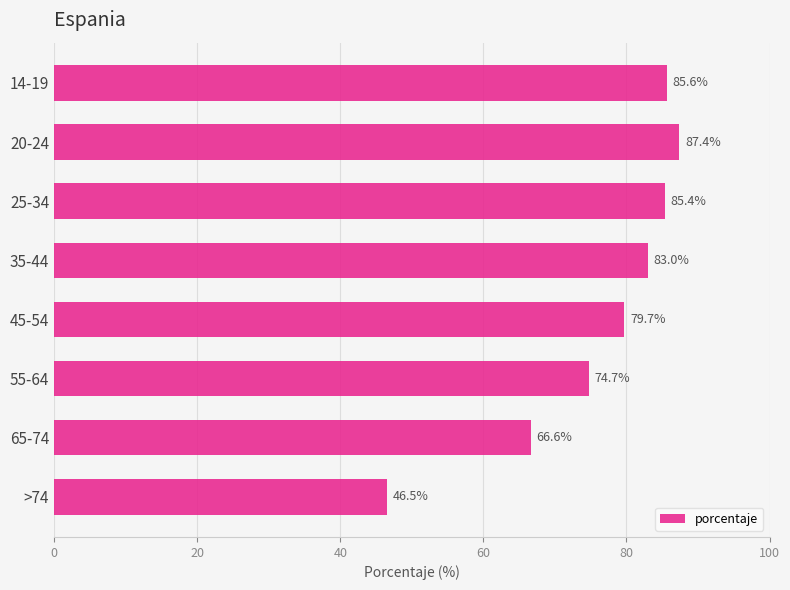

What is the change in value from 45-54 to 55-64?

-5.0